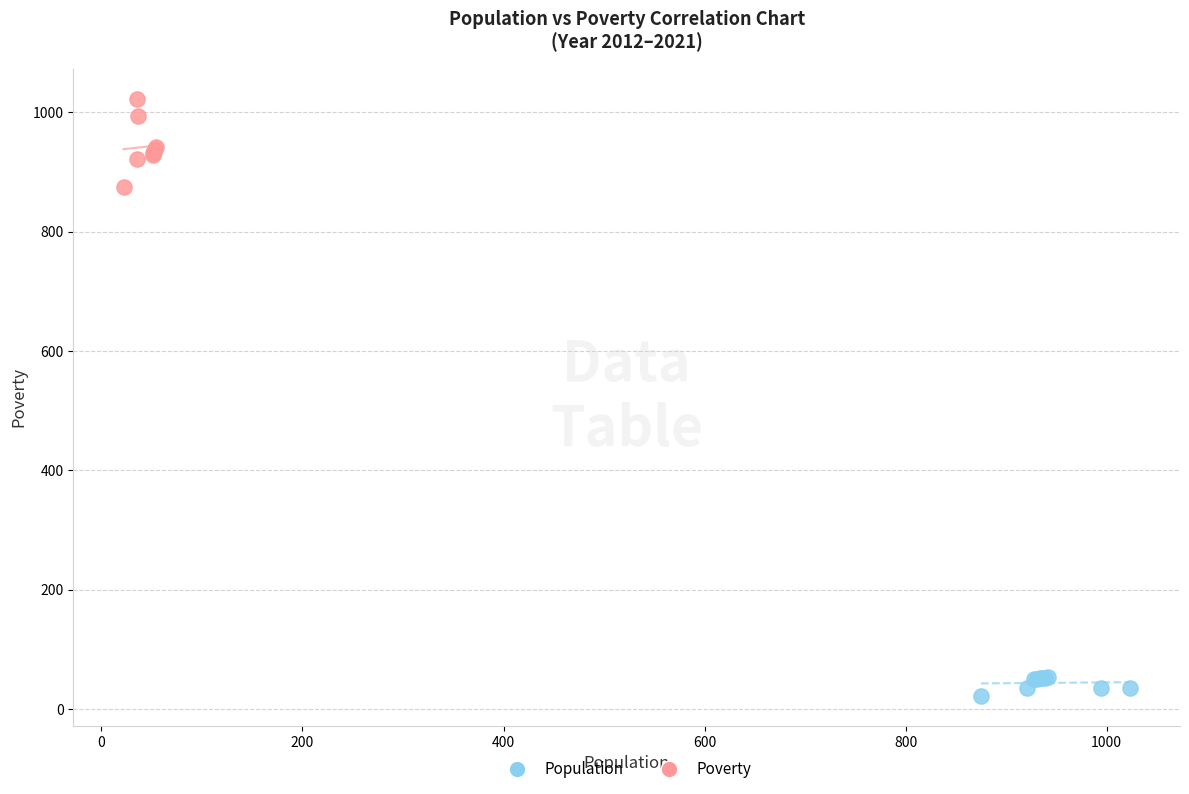

Which series reaches the maximum Y coordinate?

Poverty